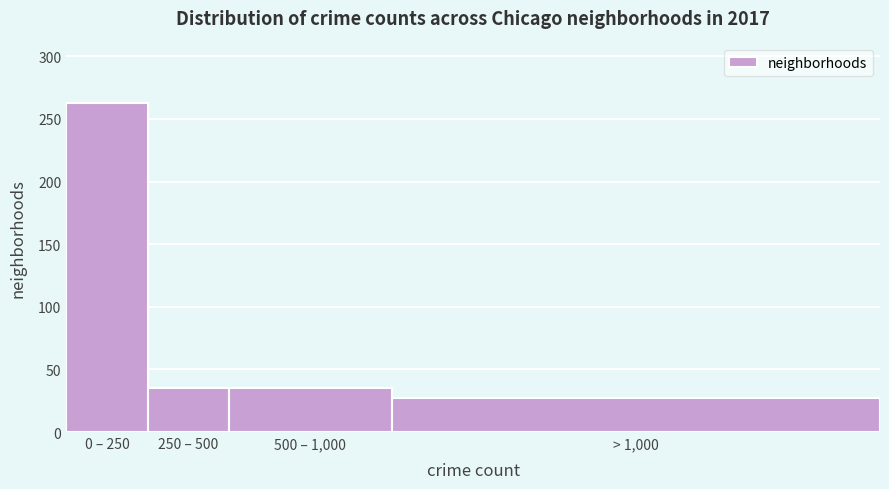

Reading left to right, extract all data points from this chart.

0 – 250=263	250 – 500=35	500 – 1,000=35	> 1,000=27